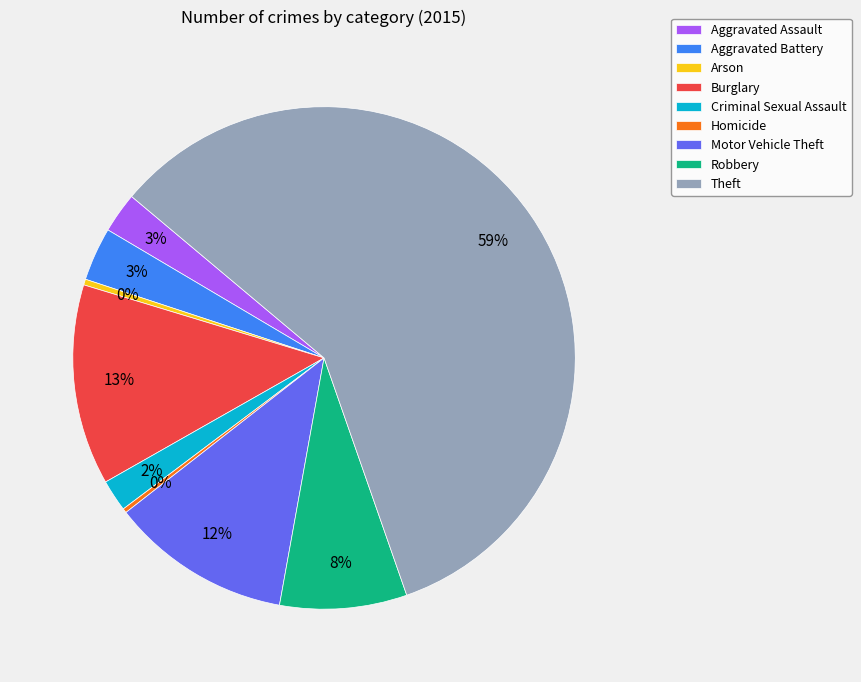

To the nearest percent, what percentage of the pie is Motor Vehicle Theft?

12%